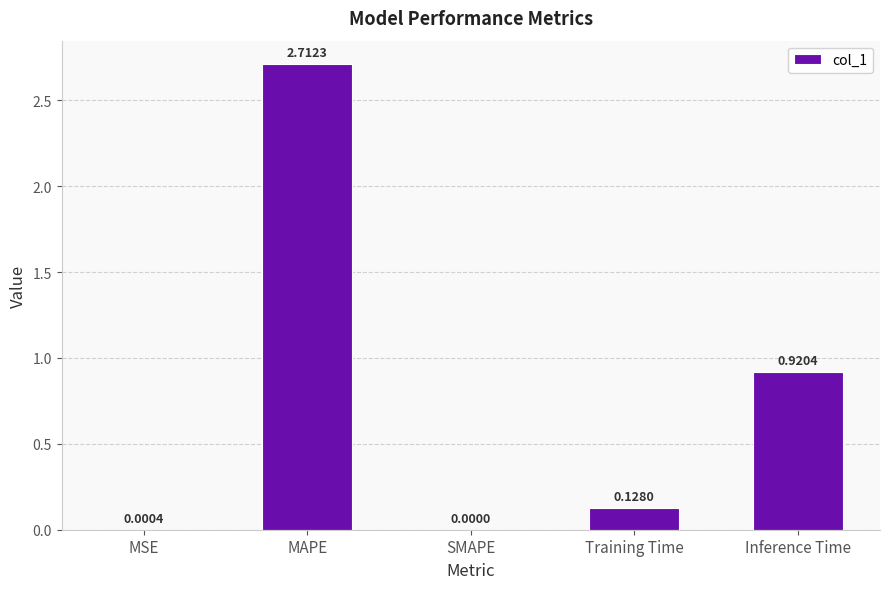

Which label corresponds to the largest value in the chart?

MAPE